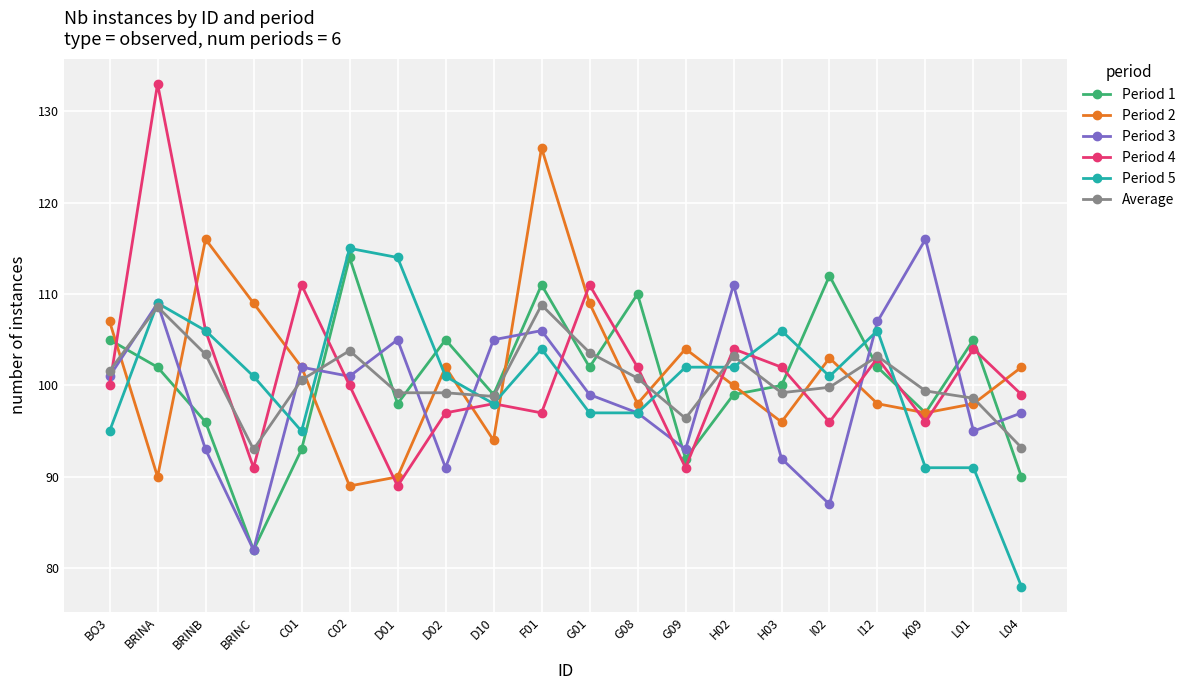

Read the Period 4 value at G01.

111.0